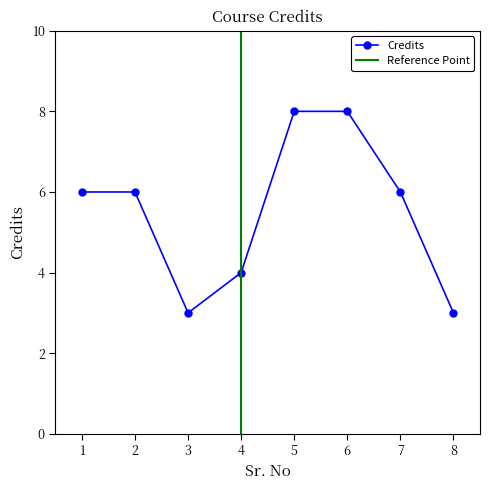

What is the value of the 1st point from the left?

6